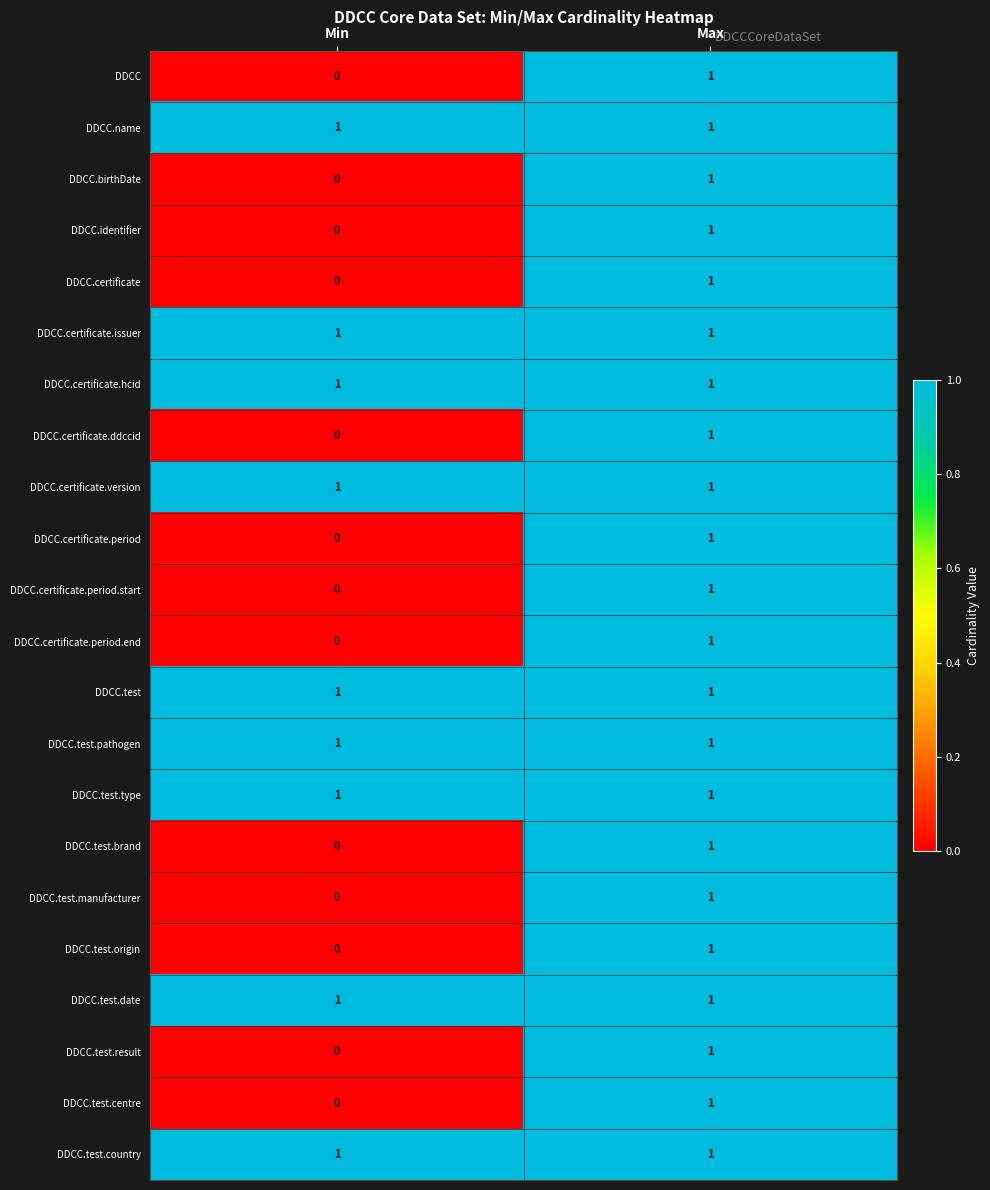

At which category is the sum across all series the highest?

Max